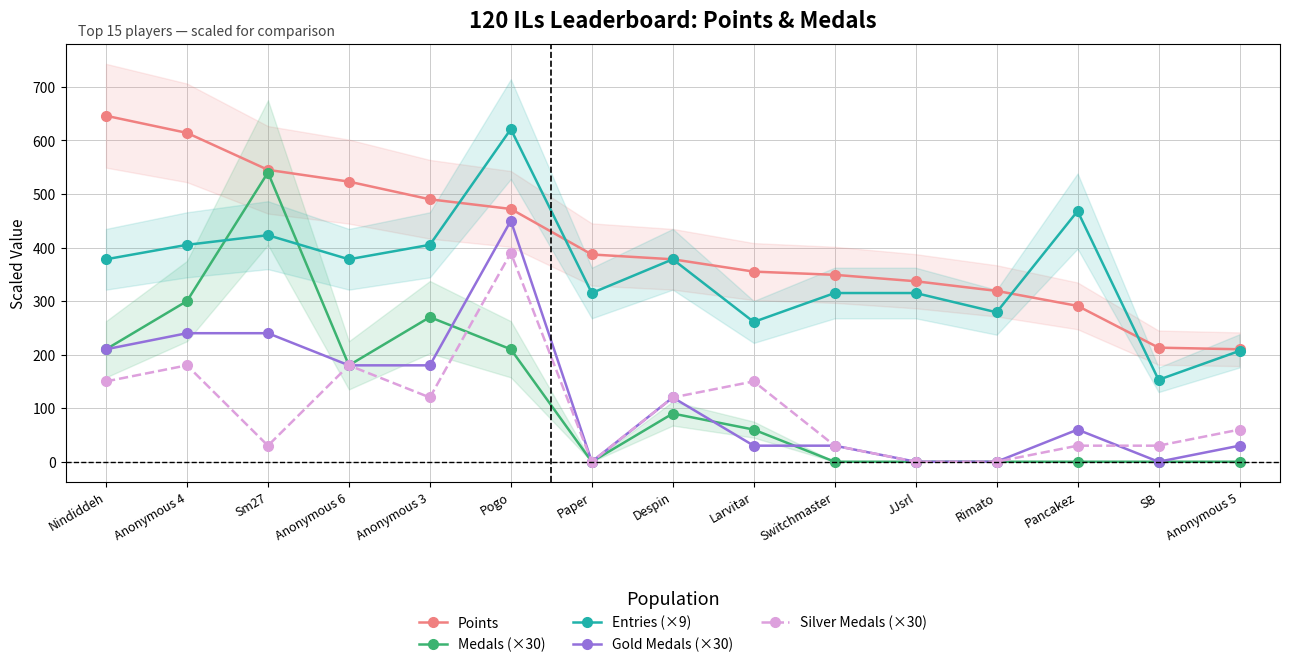

What is the total value across all series at Anonymous 5?

507